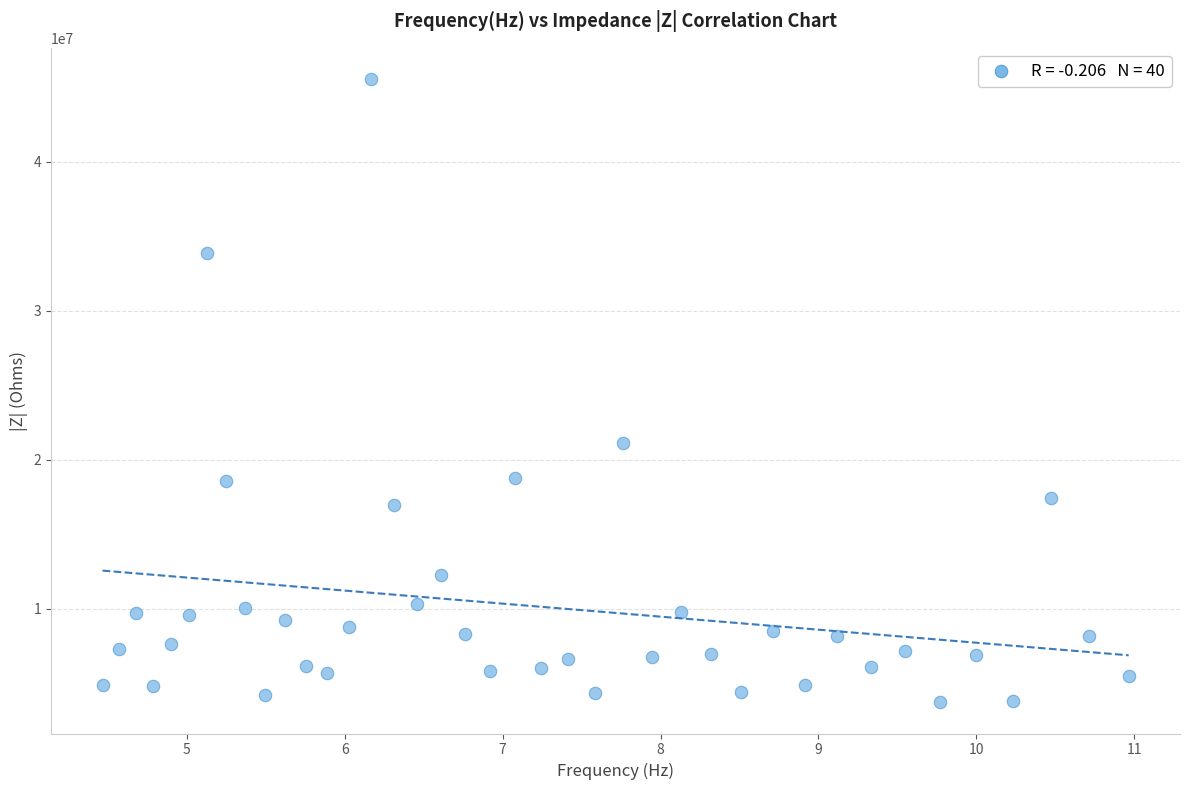

What is the range of Y values (max minus min)?

41823420